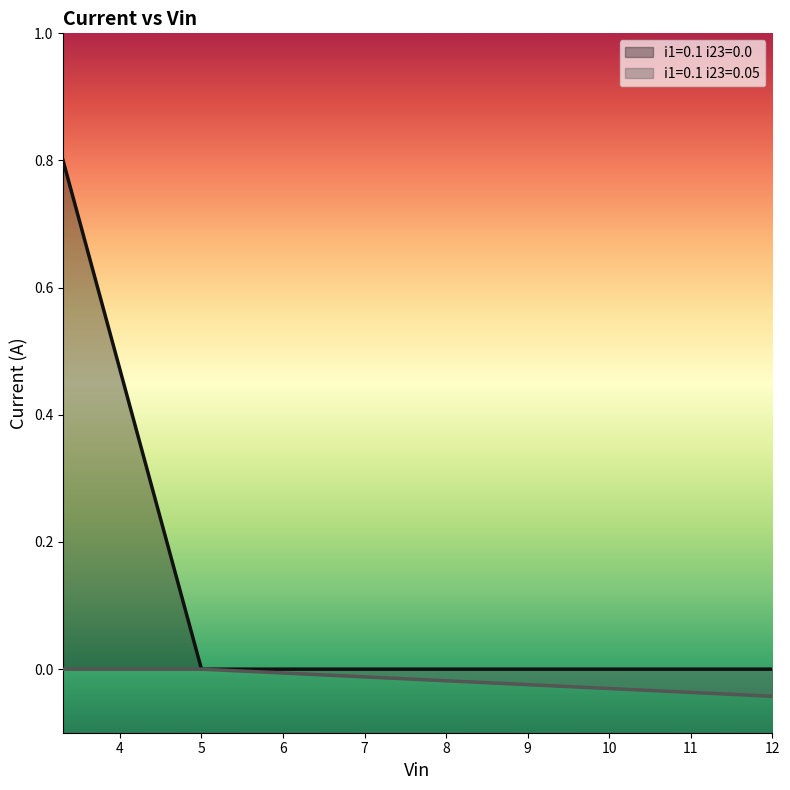

Count the i1=0.1 i23=0.0 values in the range 0 to 1.

3